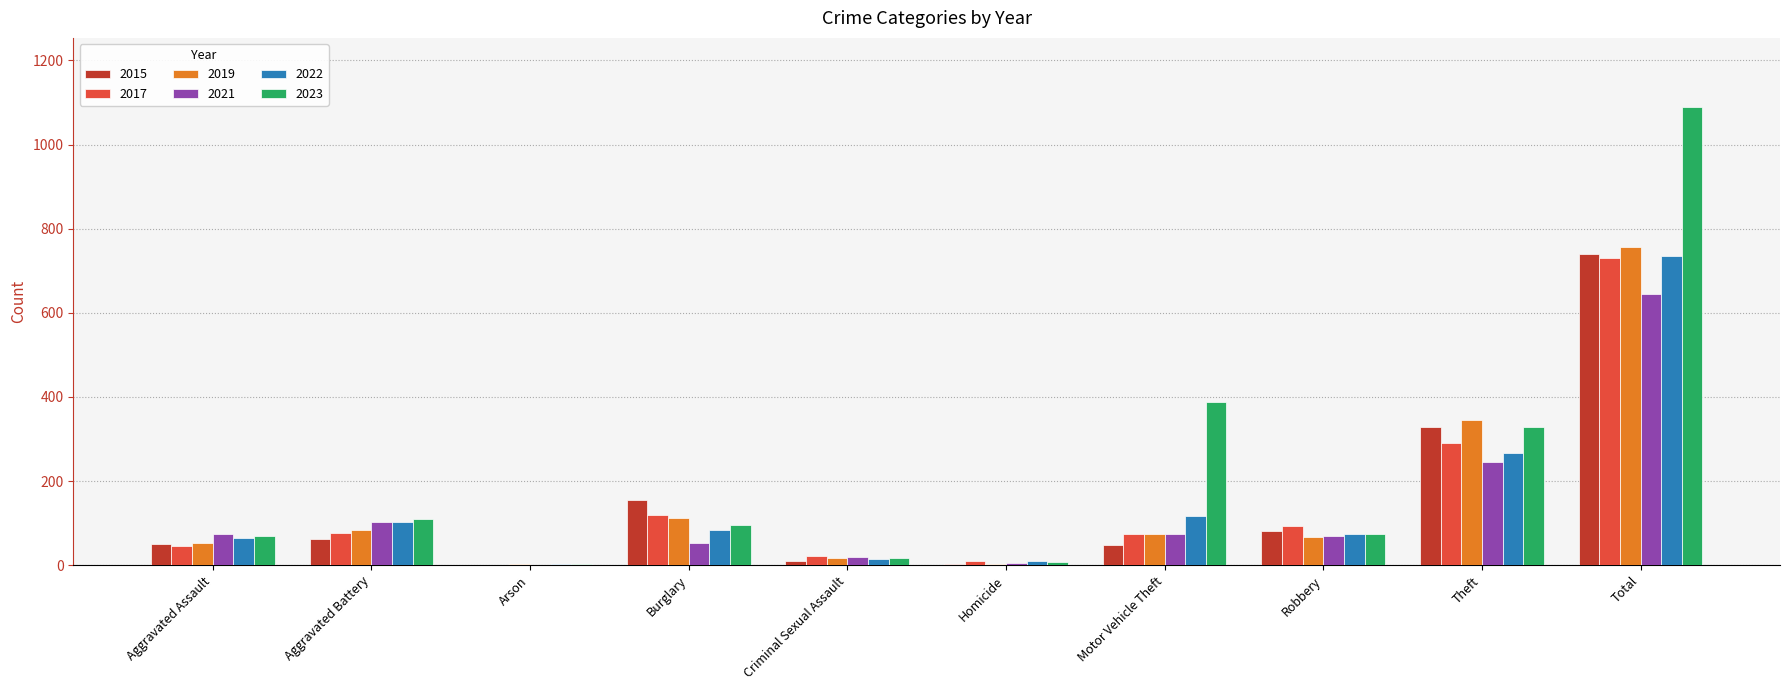

What are all the series names shown in the legend?

2015, 2017, 2019, 2021, 2022, 2023